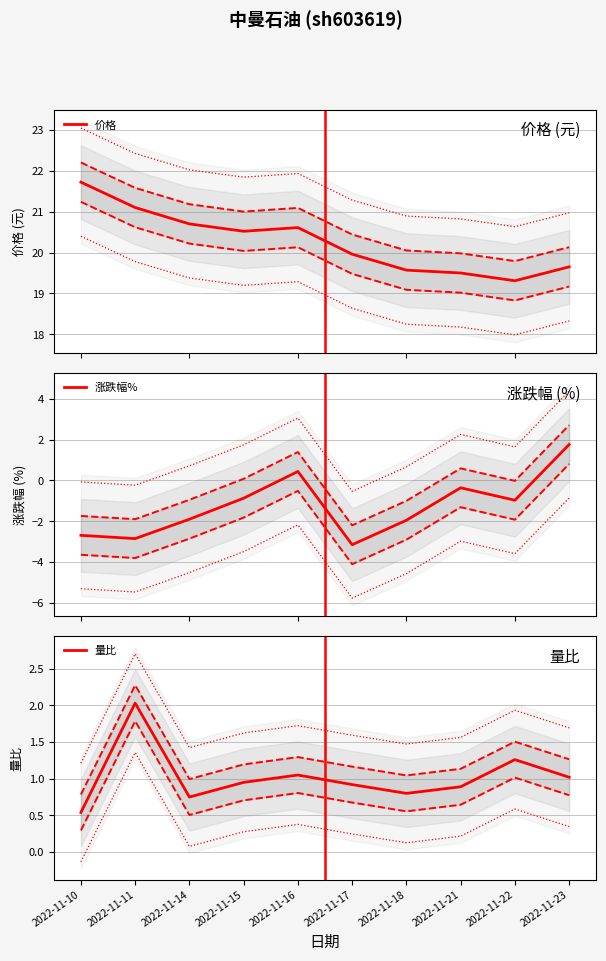

How many values in 涨跌幅% are below zero?

8